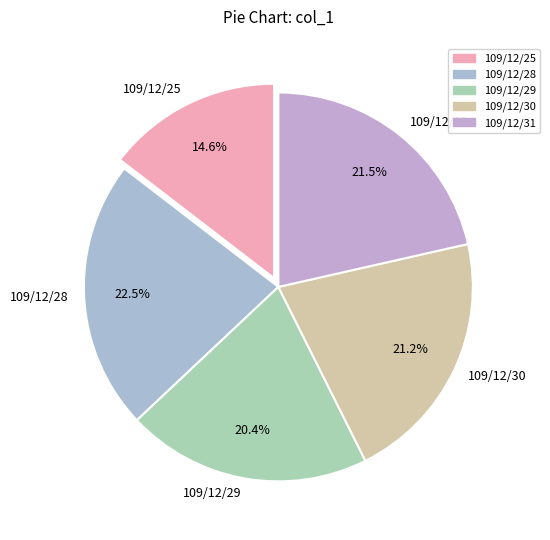

Combined, what portion of the pie is 109/12/28 and 109/12/29?

42.8%